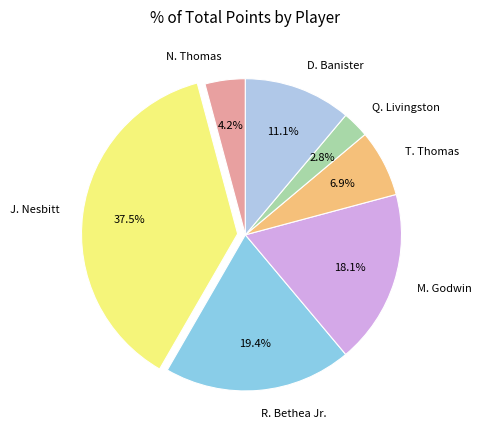

What percentage is the T. Thomas slice, to the nearest percent?

7%